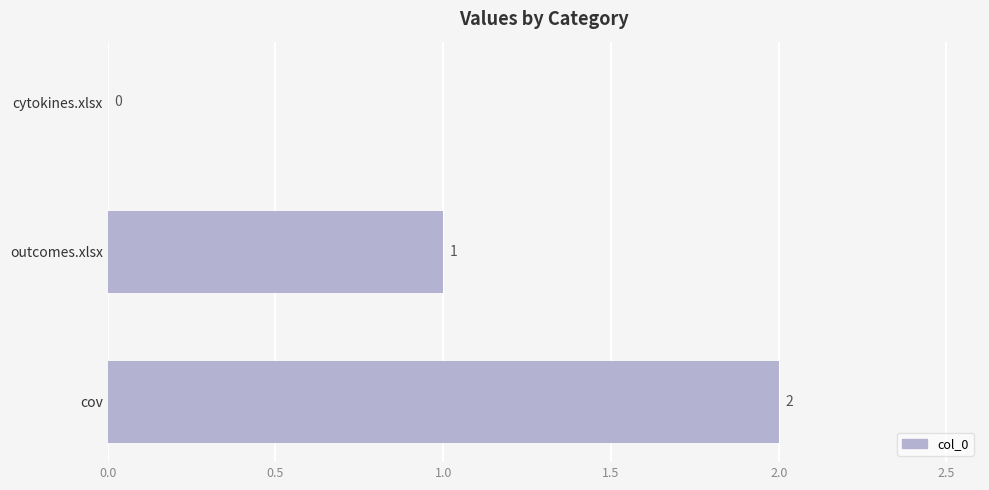

At which label is the value closest to 1?

outcomes.xlsx